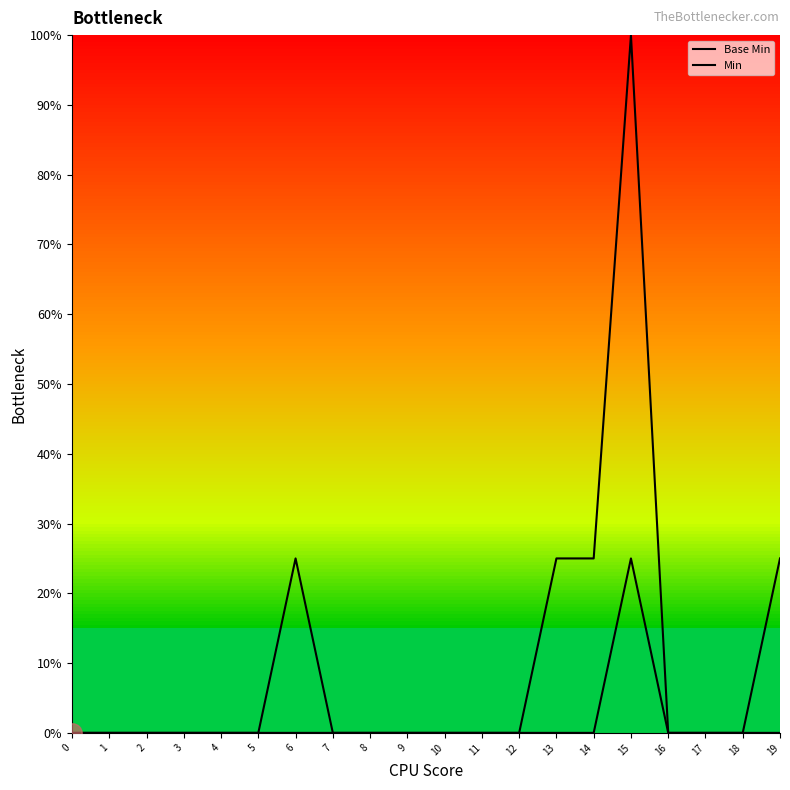

True or false: Base Min has a value of 0.0 at 4.

True